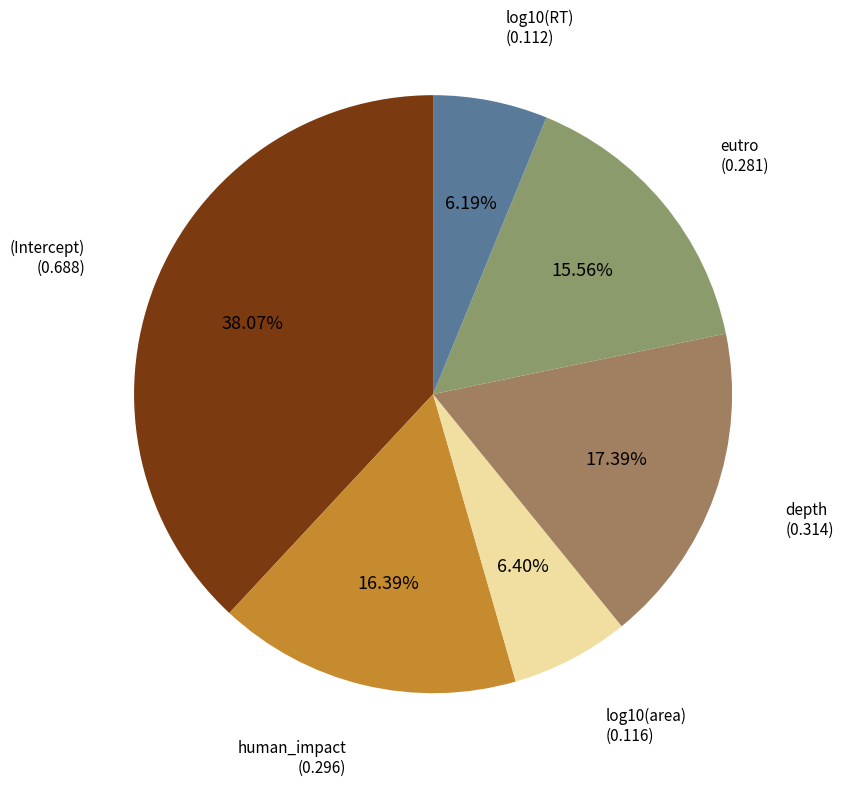

Is it true that (Intercept) is 48% of the pie?

False